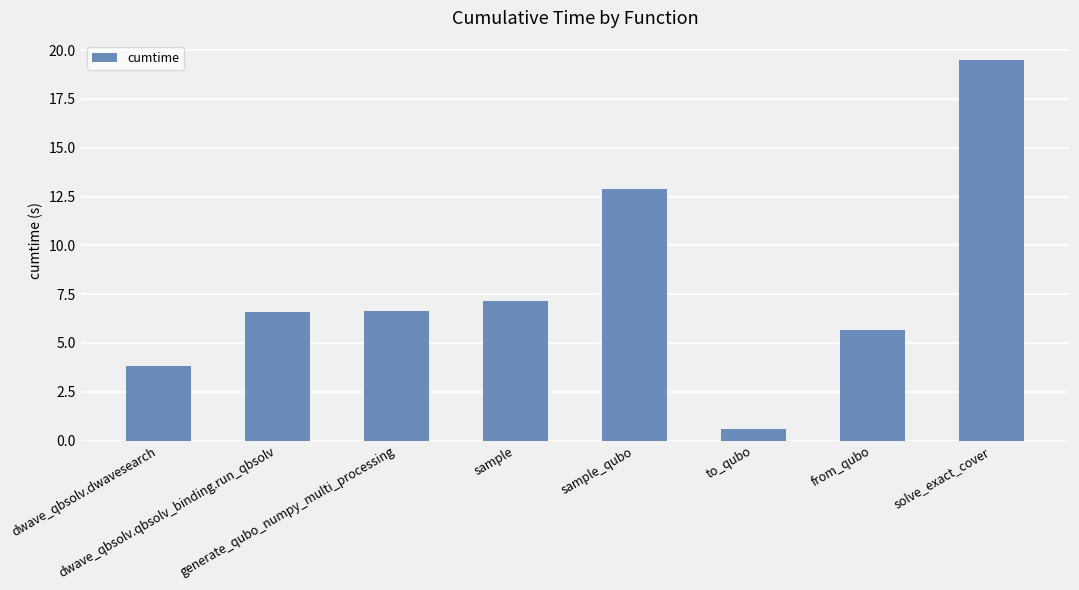

The chart shows a value of 10.1 at dwave_qbsolv.qbsolv_binding.run_qbsolv. True or false?

False